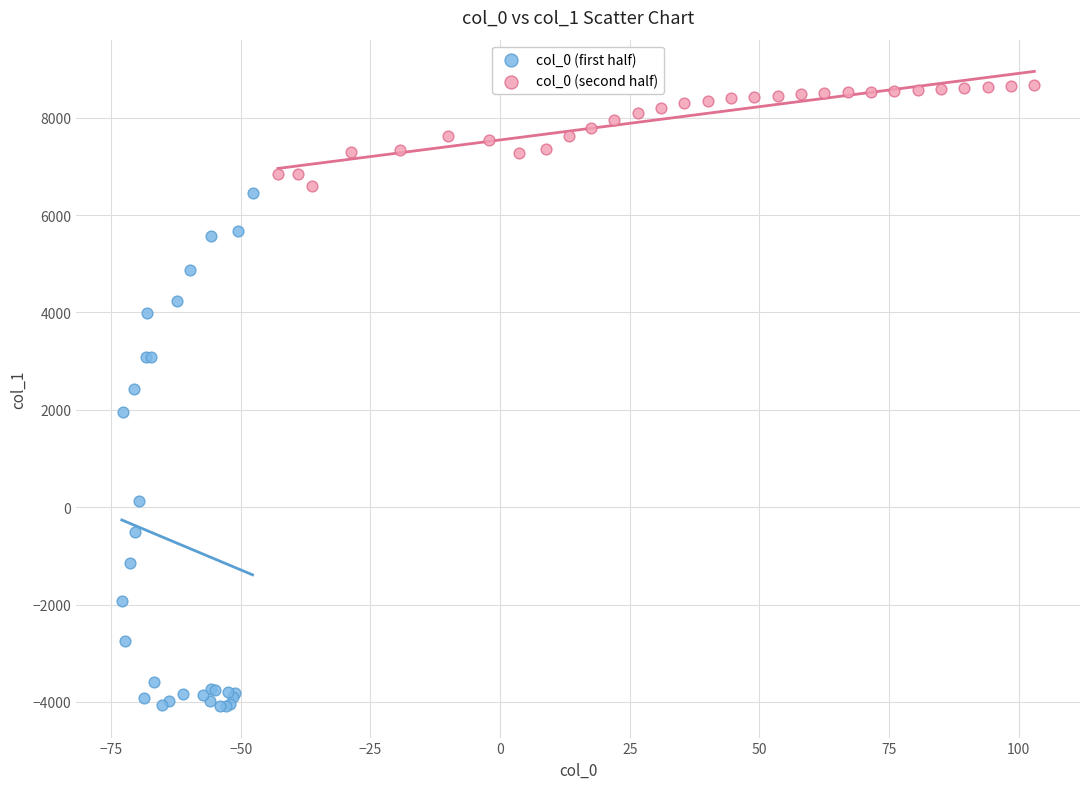

Which series reaches the minimum Y coordinate?

col_0 (first half)